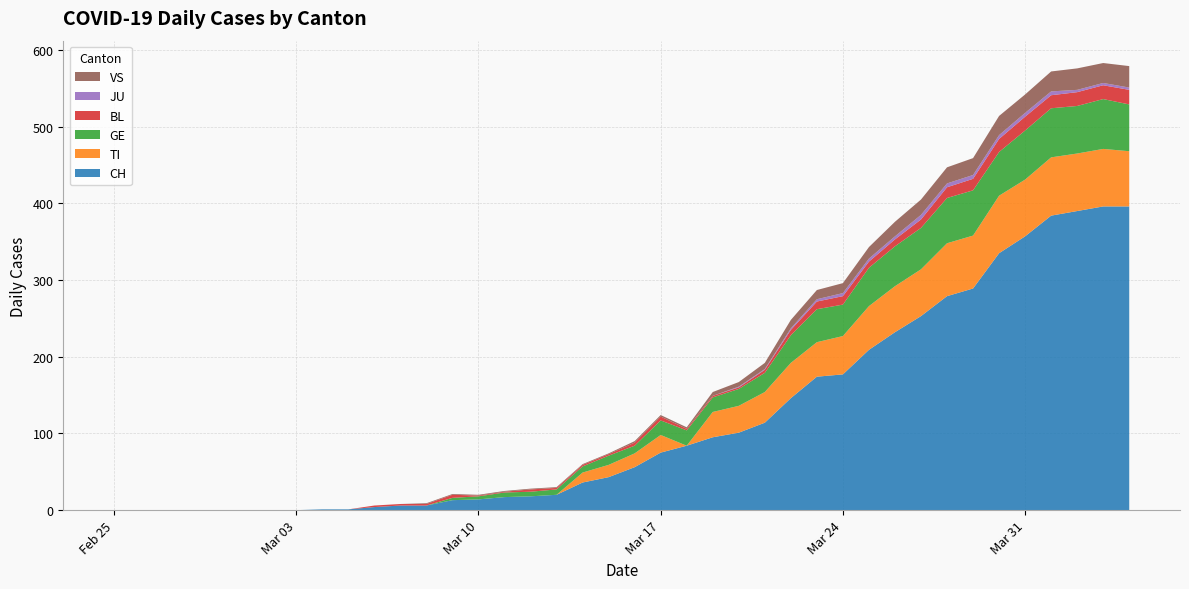

Reading left to right, what are all the values shown in this chart?

CH: 0	0	0	0	0	0	0	0	1	1	4	6	6	13	14	17	18	20	36	43	56	75	84	95	101	114	146	174	177	209	232	253	279	289	335	357	384	390	396	396
TI: 0	0	0	0	0	0	0	0	0	0	0	0	0	0	0	0	0	0	13	16	18	23	0	33	35	40	46	45	50	57	60	61	69	69	75	74	76	75	75	72
GE: 0	0	0	0	0	0	0	0	0	0	0	0	0	3	4	6	6	7	8	12	10	19	20	19	22	25	36	43	41	50	52	54	59	59	57	64	64	62	65	61
BL: 0	0	0	0	0	0	0	0	0	0	2	2	2	4	1	1	3	2	2	2	4	5	2	2	2	4	7	10	11	8	9	11	14	15	17	18	17	18	18	19
JU: 0	0	0	0	0	0	0	0	0	0	0	0	0	0	0	0	0	0	0	0	0	0	0	0	1	1	2	3	4	4	4	6	5	5	5	5	5	3	3	3
VS: 0	0	0	0	0	0	0	0	0	0	0	0	1	1	1	1	1	1	1	1	2	2	2	5	6	8	11	12	13	15	19	20	21	22	25	24	26	28	26	28